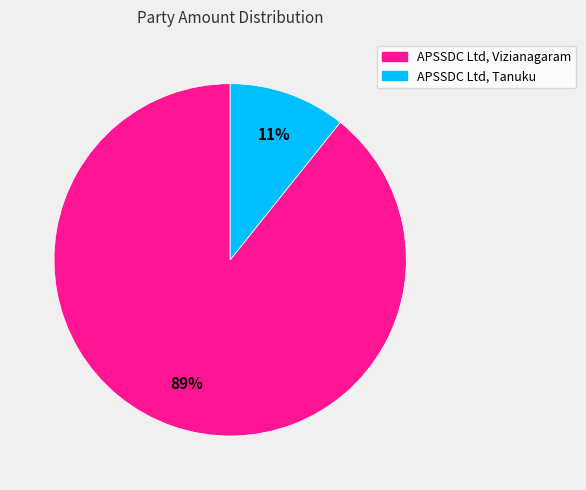

Between APSSDC Ltd, Tanuku and APSSDC Ltd, Vizianagaram, which is larger?

APSSDC Ltd, Vizianagaram